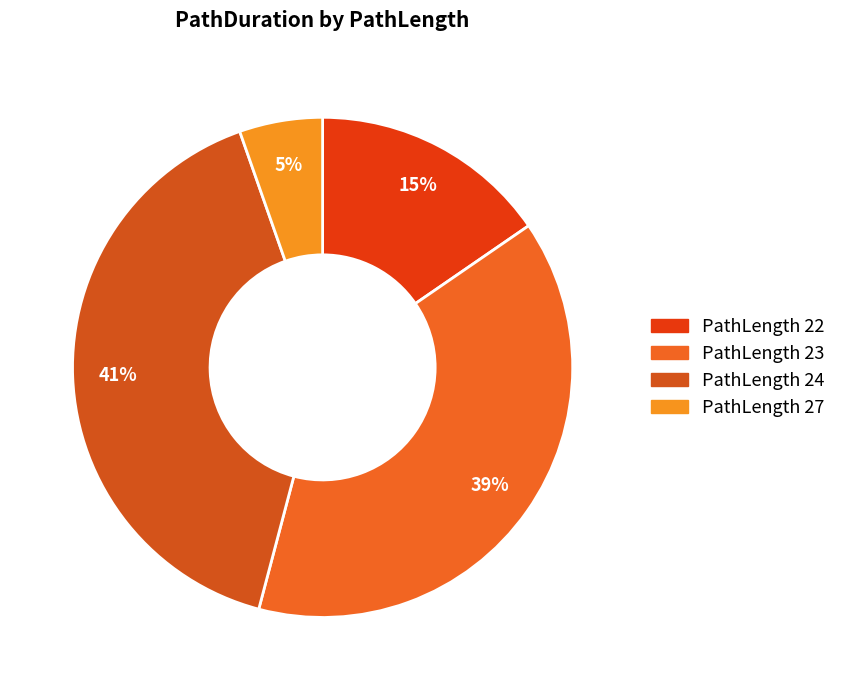

Count the number of slices in the pie.

4